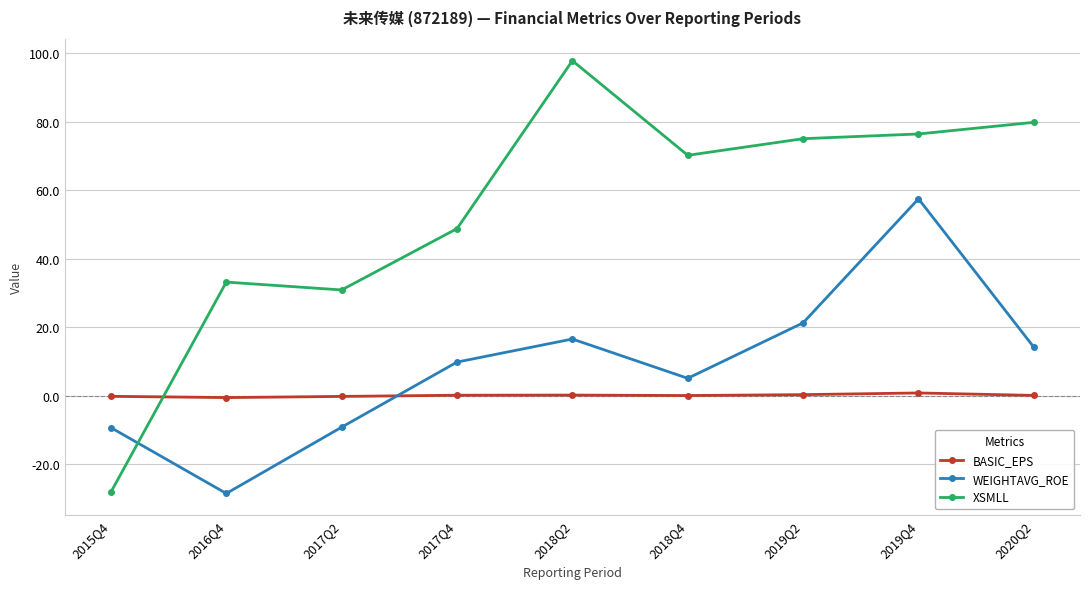

What is the difference between the second highest and second lowest values in the XSMLL series?

48.9